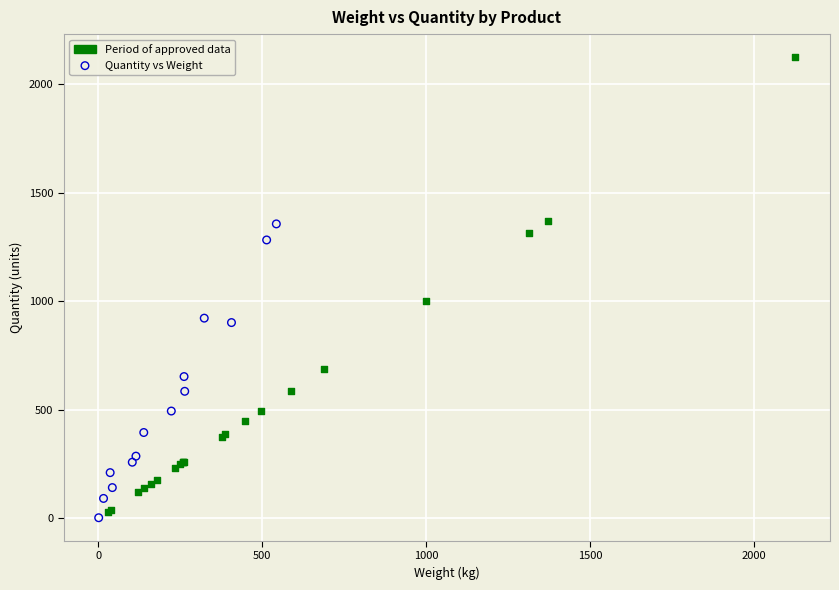

Which series reaches the maximum Y coordinate?

Period of approved data